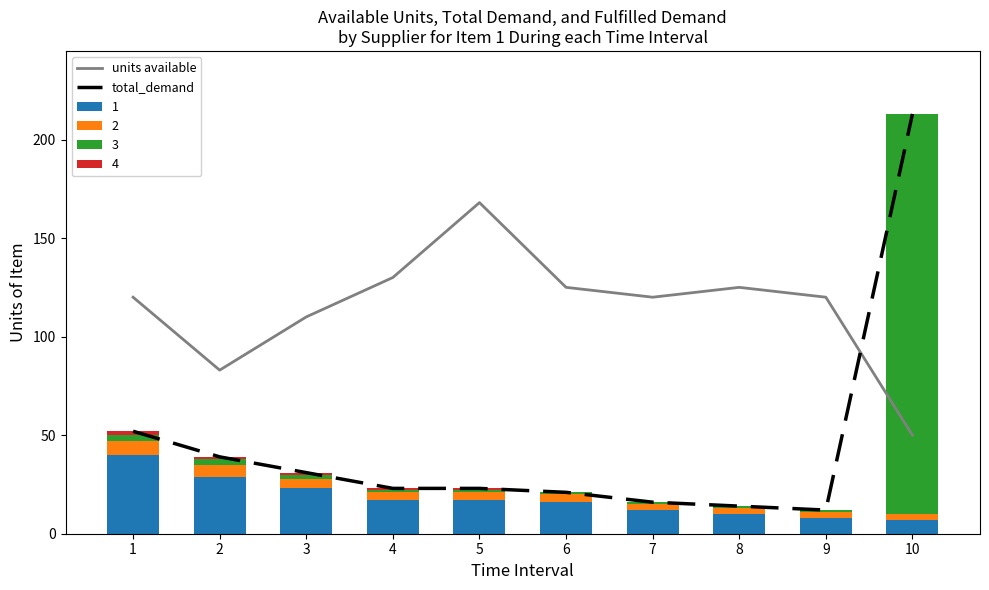

Is the value of units available at 9 greater than the value of total_demand at 1?

Yes